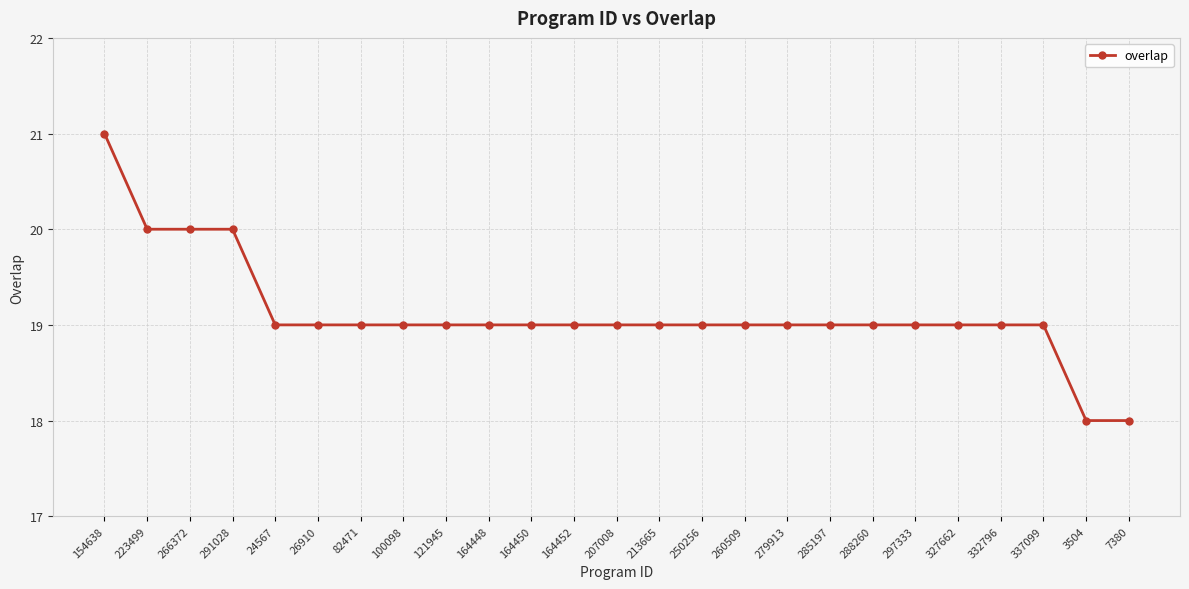

What value does the data have at 164452?

19